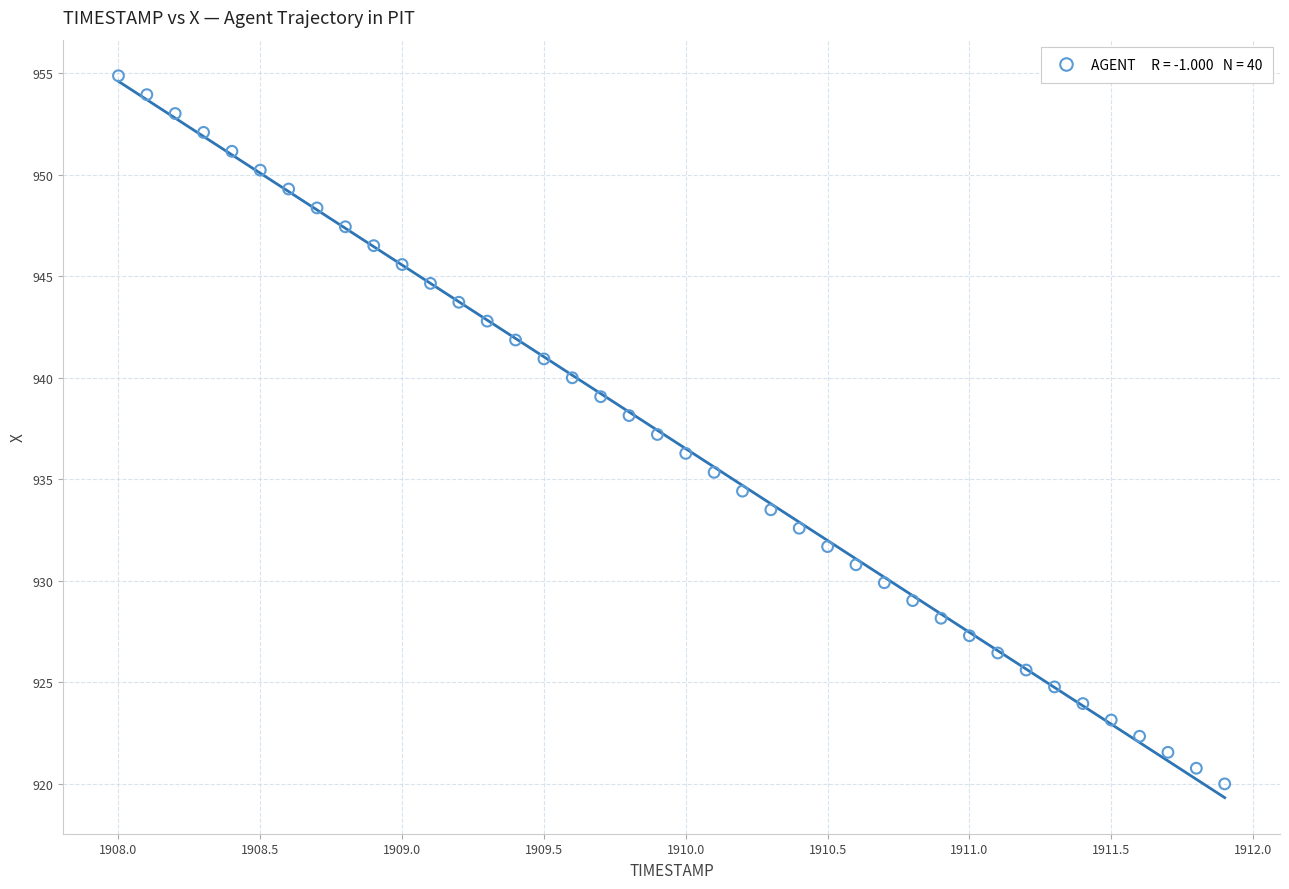

What is the range of X values (max minus min)?

3.9